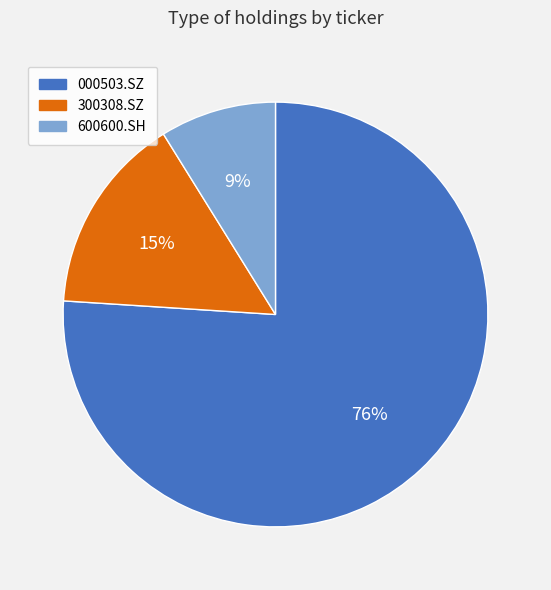

Which category accounts for the majority?

000503.SZ